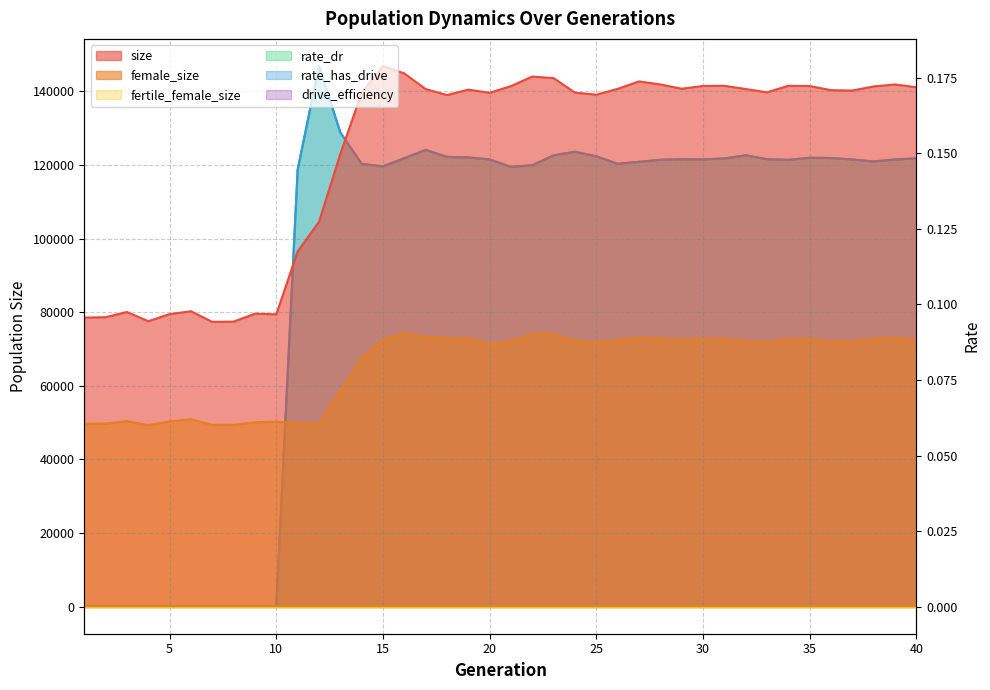

The value of rate_has_drive at 18 is 0.1. True or false?

False